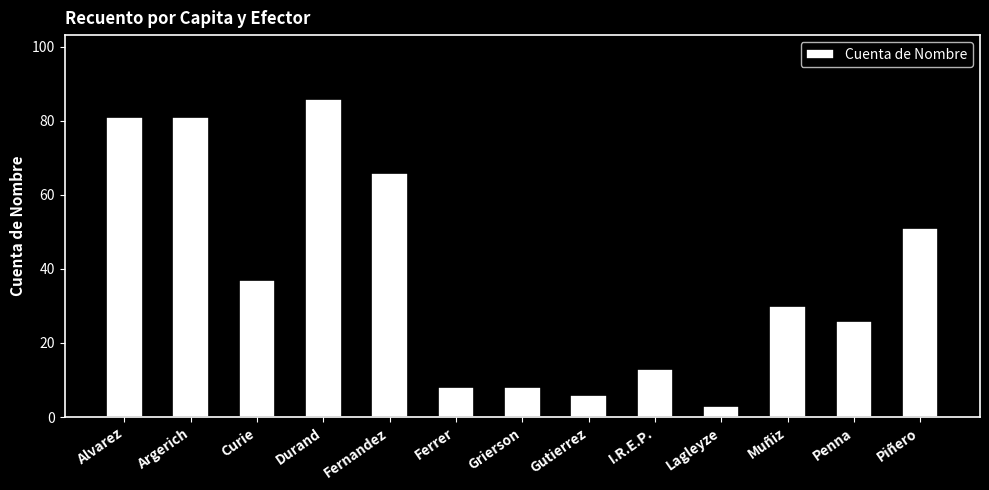

What is the label of the 5th bar from the left?

Fernandez